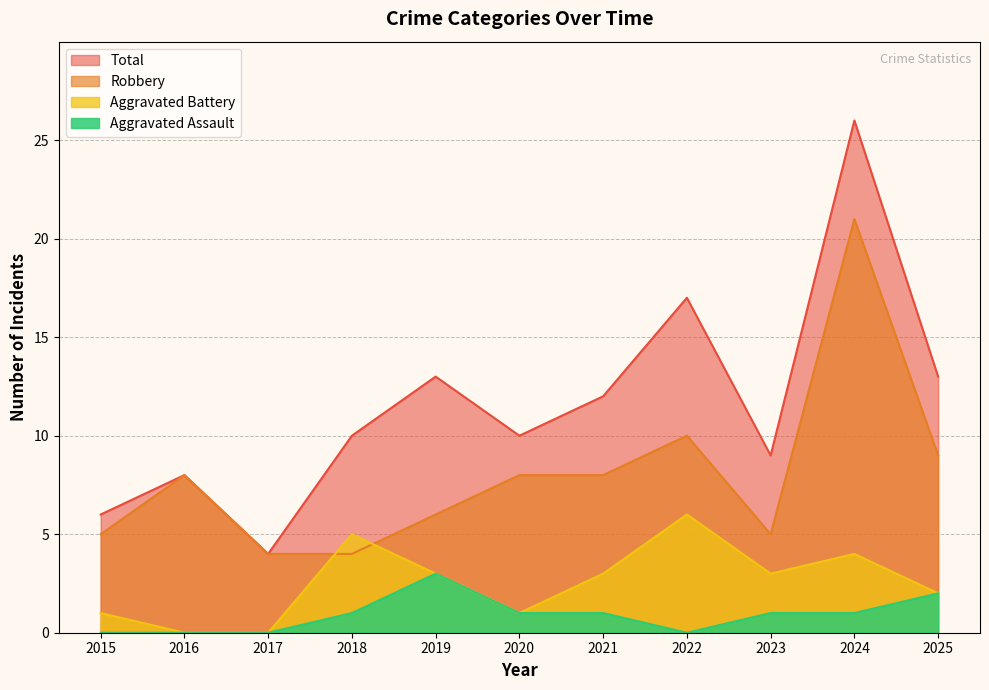

Reading left to right, extract all data points from this chart.

Robbery: 2015=5	2016=8	2017=4	2018=4	2019=6	2020=8	2021=8	2022=10	2023=5	2024=21	2025=9
Aggravated Battery: 2015=1	2016=0	2017=0	2018=5	2019=3	2020=1	2021=3	2022=6	2023=3	2024=4	2025=2
Aggravated Assault: 2015=0	2016=0	2017=0	2018=1	2019=3	2020=1	2021=1	2022=0	2023=1	2024=1	2025=2
Total: 2015=6	2016=8	2017=4	2018=10	2019=13	2020=10	2021=12	2022=17	2023=9	2024=26	2025=13